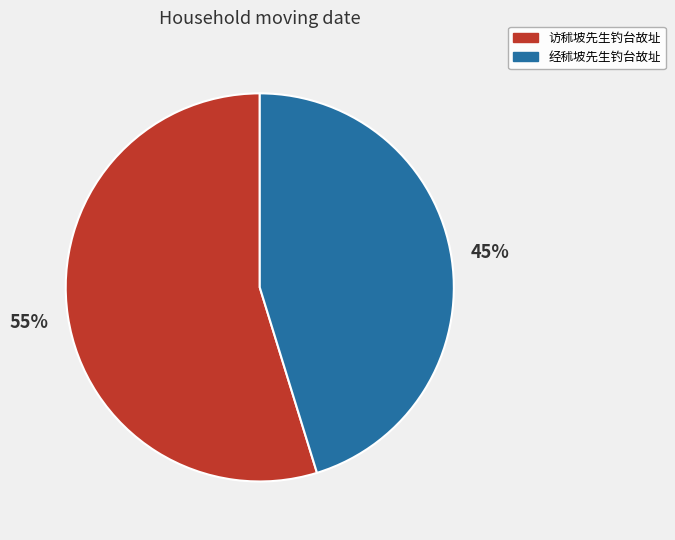

Which category has the smallest portion of the pie?

经秫坡先生钓台故址